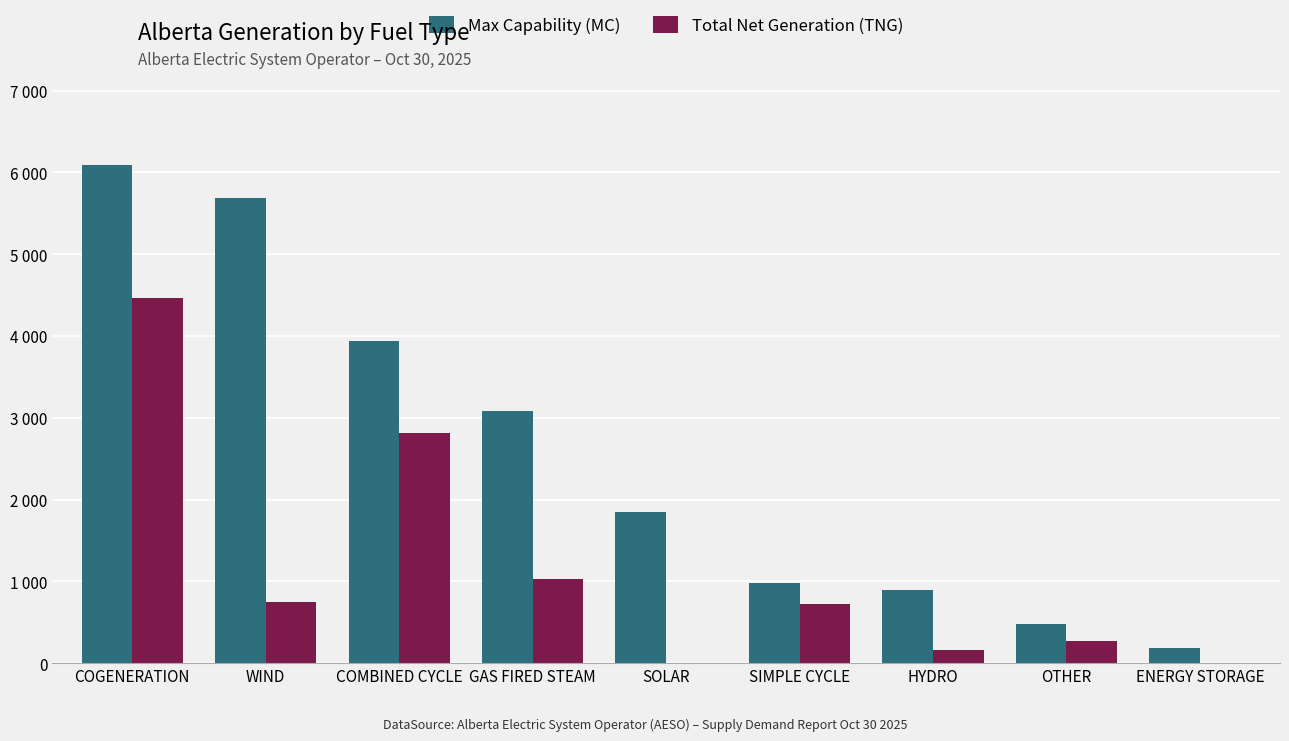

Where is Total Net Generation (TNG) nearest to the value 2229?

COMBINED CYCLE